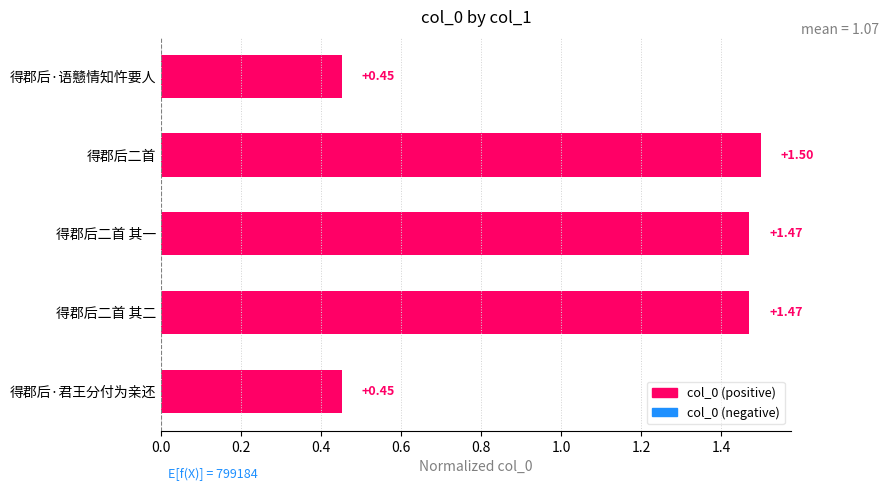

What is the difference between the values at 得郡后二首 其一 and 得郡后·语戆情知忤要人?

1.0